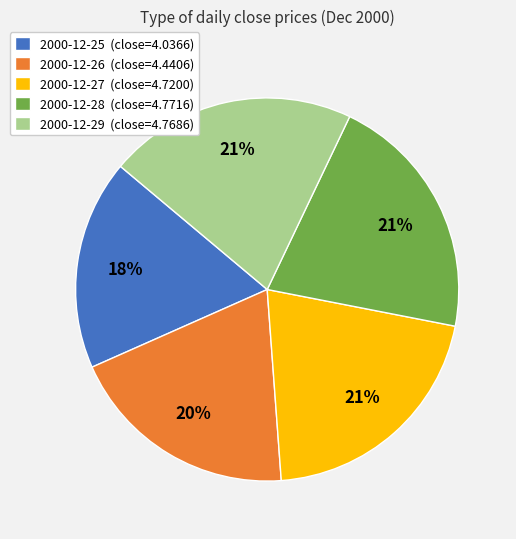

To the nearest percent, what is the difference between the 2000-12-29 and 2000-12-26 slice percentages?

1%